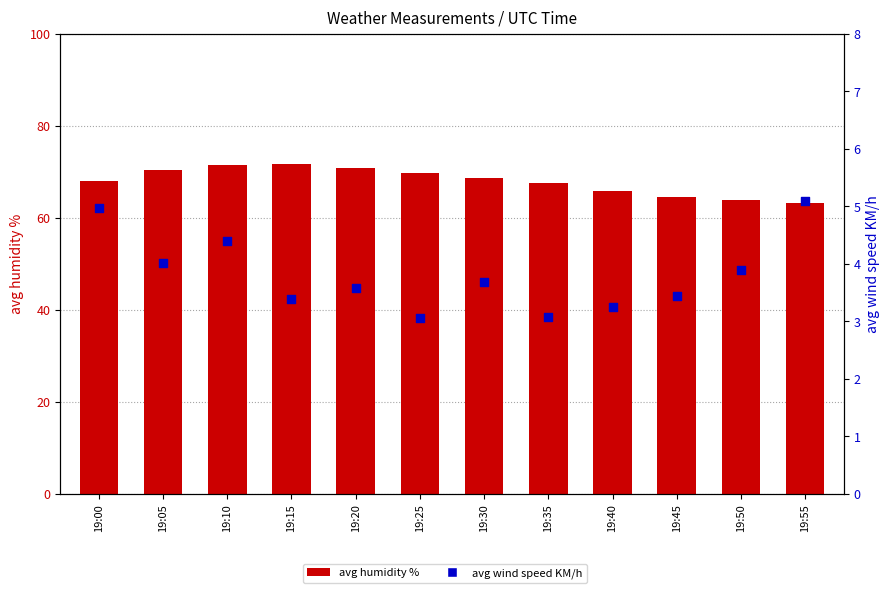

What is the total value across all series at 19:20?

74.5